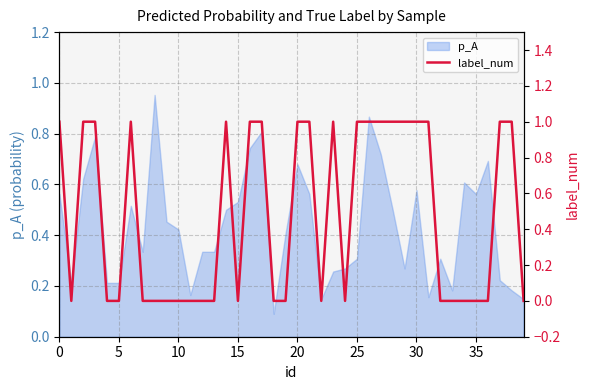

The value of p_A at 25 is 0.3. True or false?

True